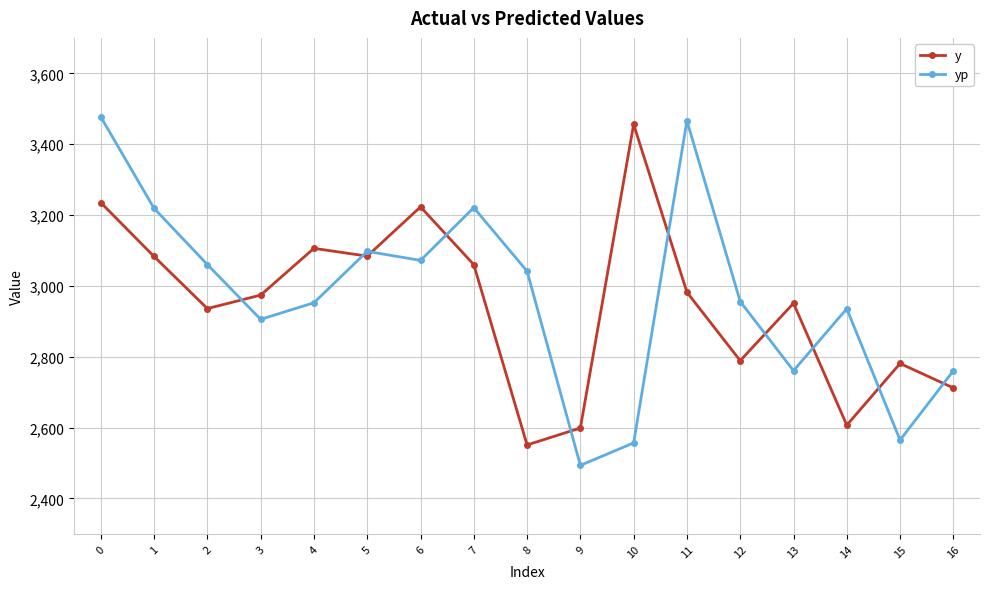

What is the difference between the maximum and second lowest values in the y series?

857.0